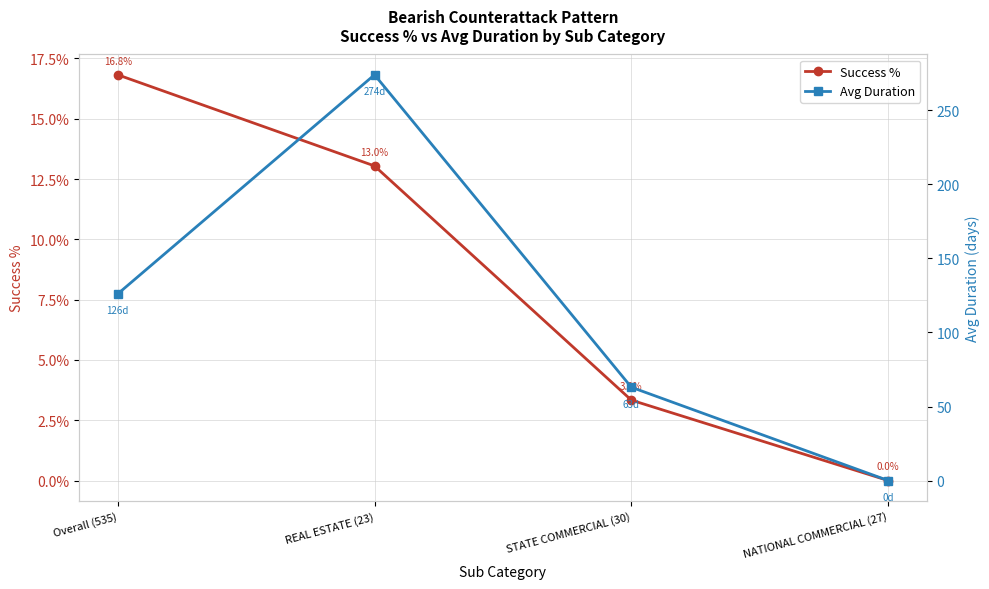

What is the difference between the maximum and second lowest values in the Avg Duration series?

211.0